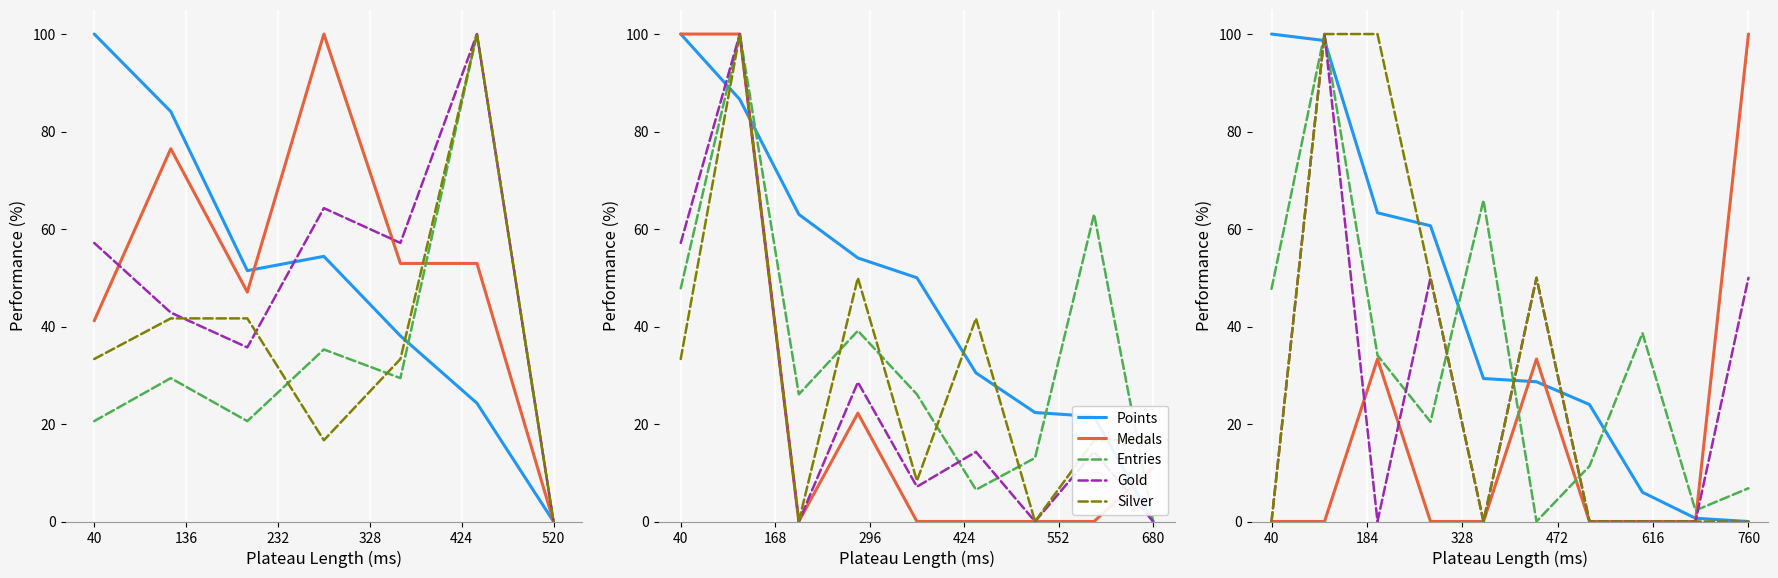

At which label does Entries first exceed 34?

40